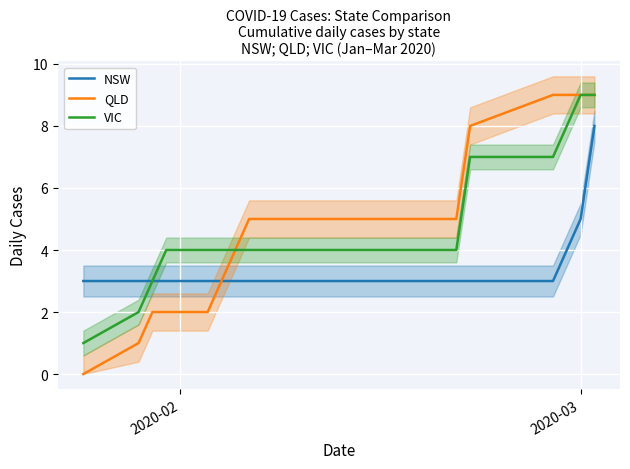

What is the average value of the NSW series?

3